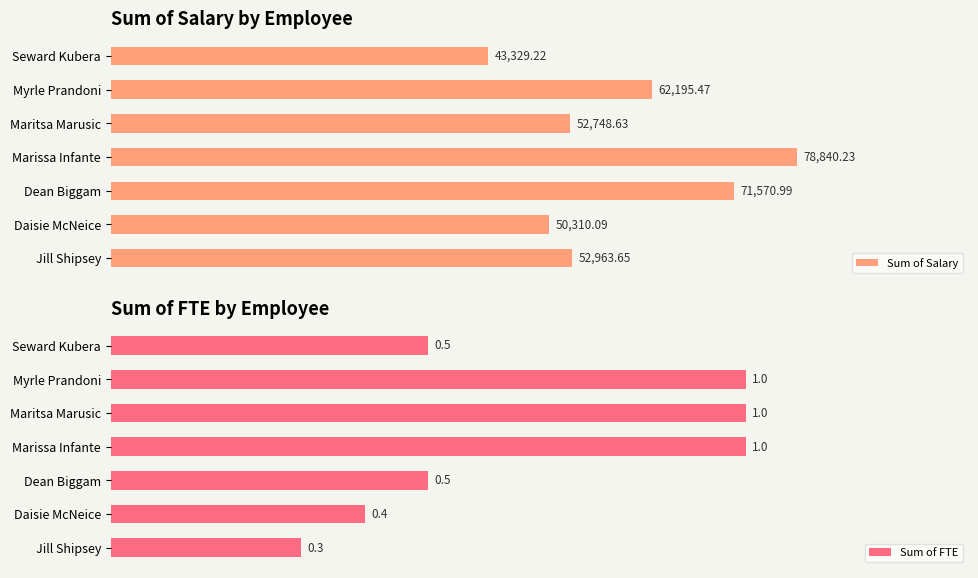

At which label is Sum of Salary closest to 61084?

Myrle Prandoni